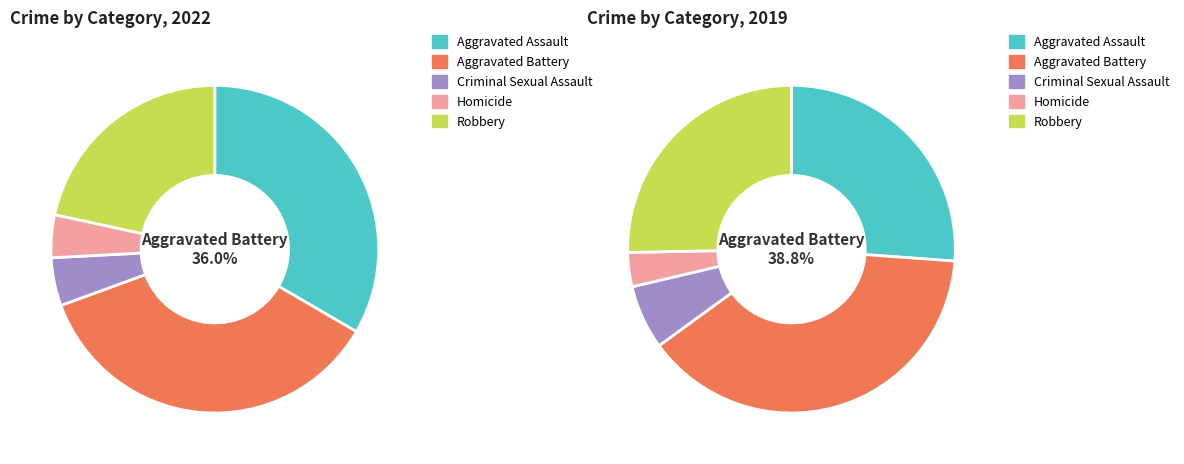

Does any single category account for the majority?

No